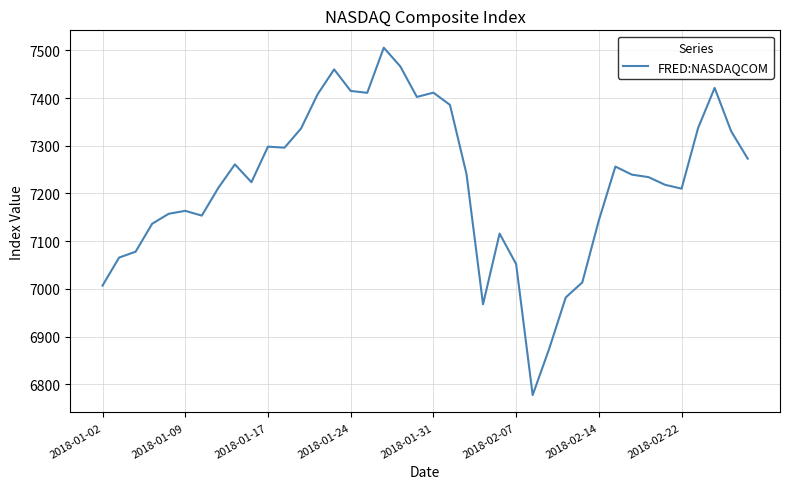

What is the maximum value shown in the chart?

7505.8